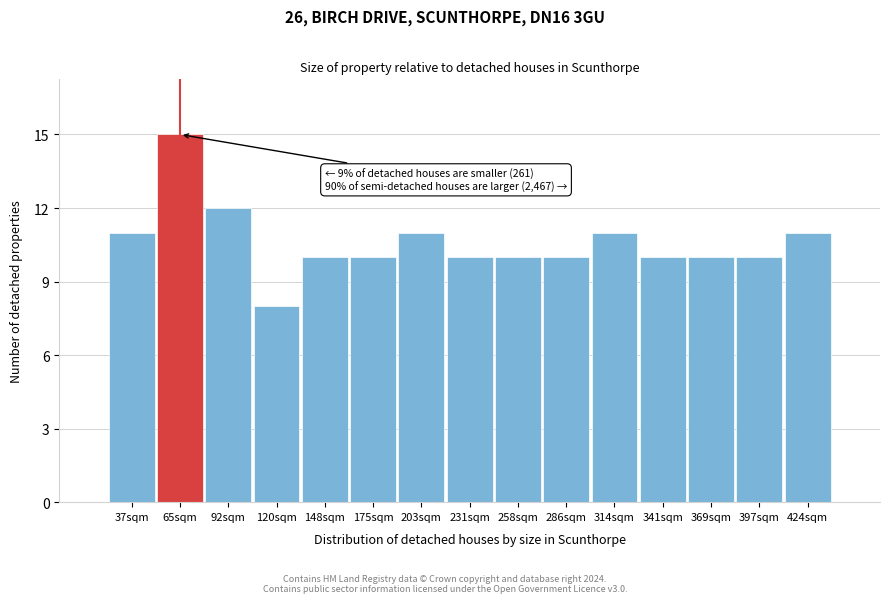

Reading left to right, extract all data points from this chart.

37sqm=11	65sqm=15	92sqm=12	120sqm=8	148sqm=10	175sqm=10	203sqm=11	231sqm=10	258sqm=10	286sqm=10	314sqm=11	341sqm=10	369sqm=10	397sqm=10	424sqm=11